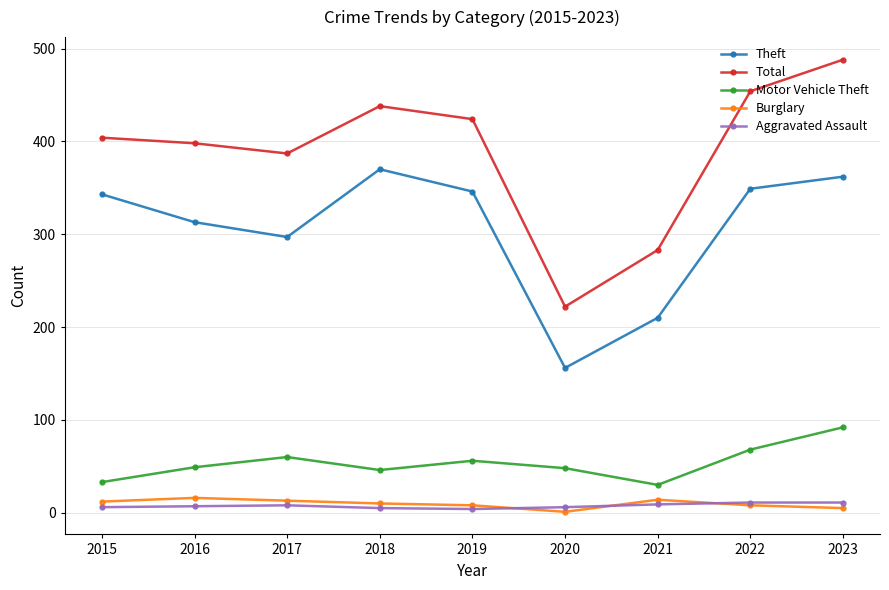

What is the sum of all Total values?

3498